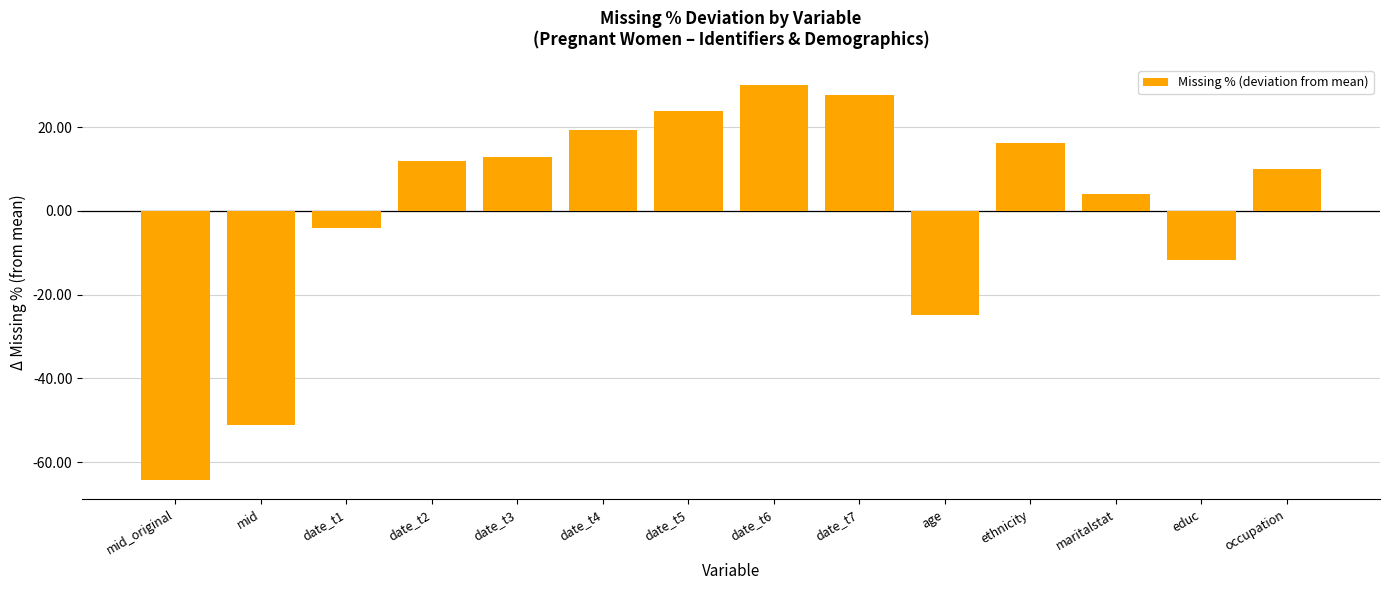

The value at date_t3 is 12.9. True or false?

True